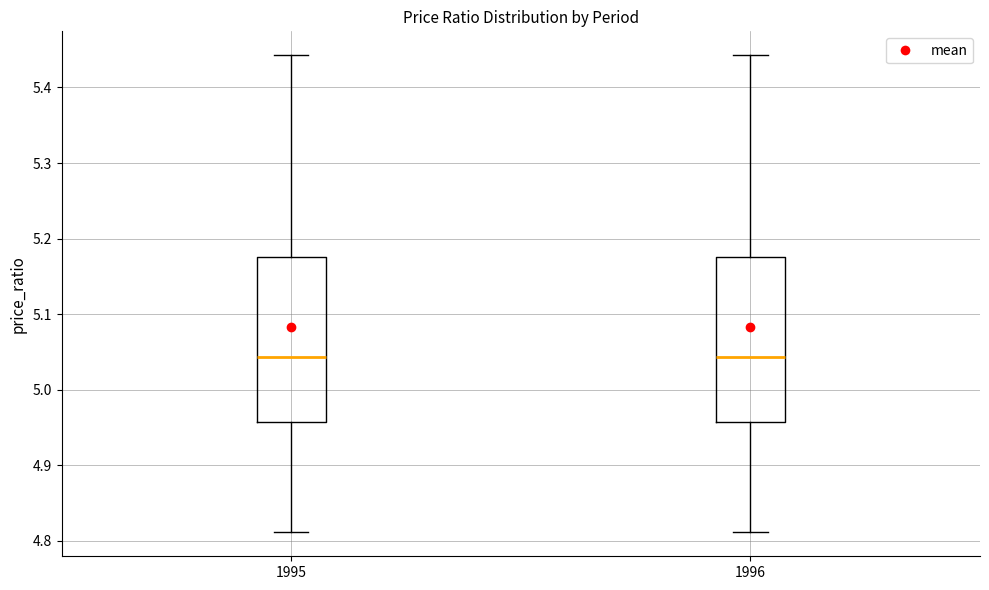

Where is the lower edge of the box at x = 1996 on the y-axis? The values are not printed on the chart, so give them approximately, as read against the axis.

4.96